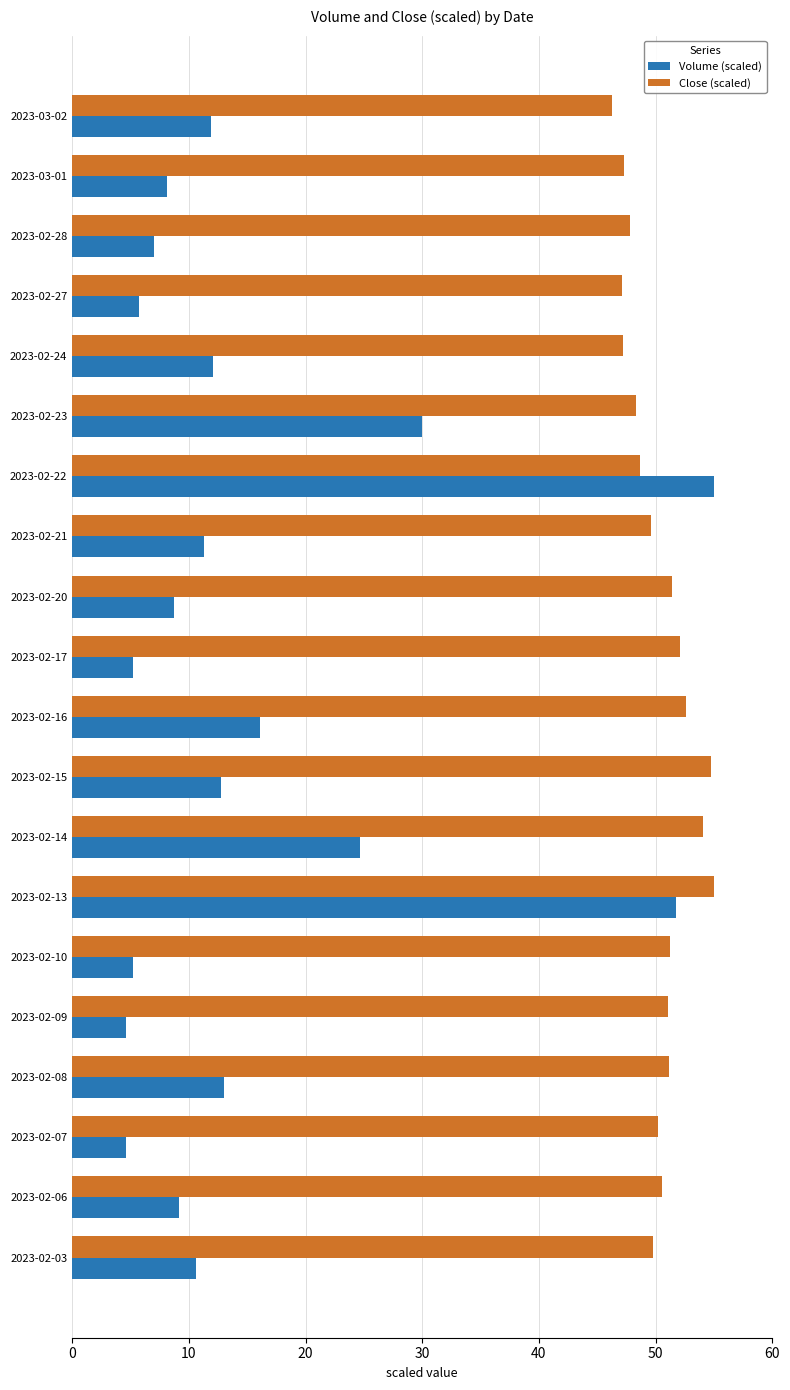

What is the sum of all Close (scaled) values?

1006.3